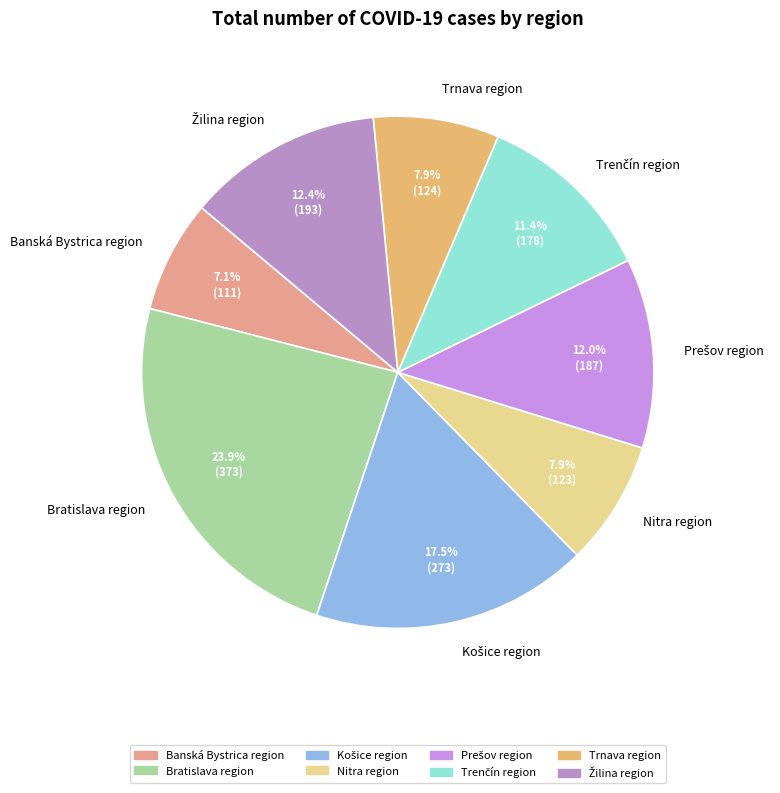

Is there a majority slice in this chart?

No